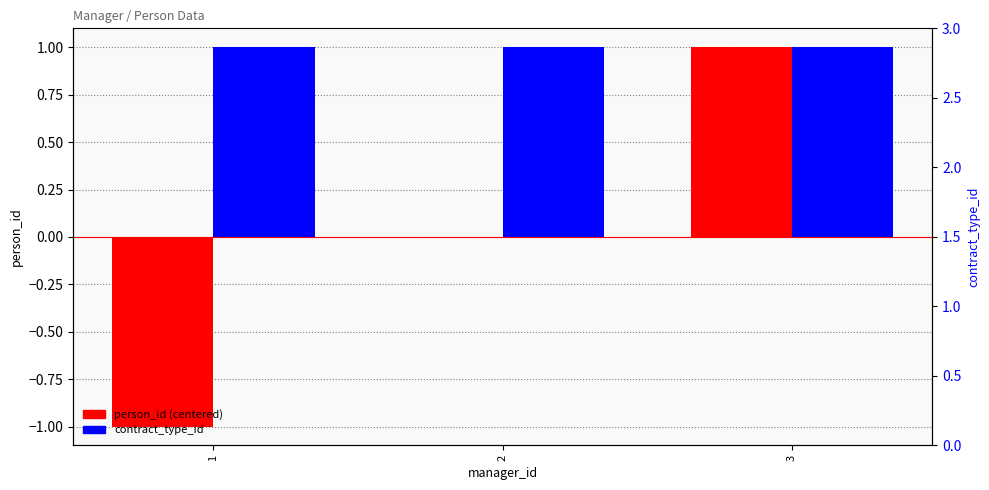

What is the total value across all series at 3?

2